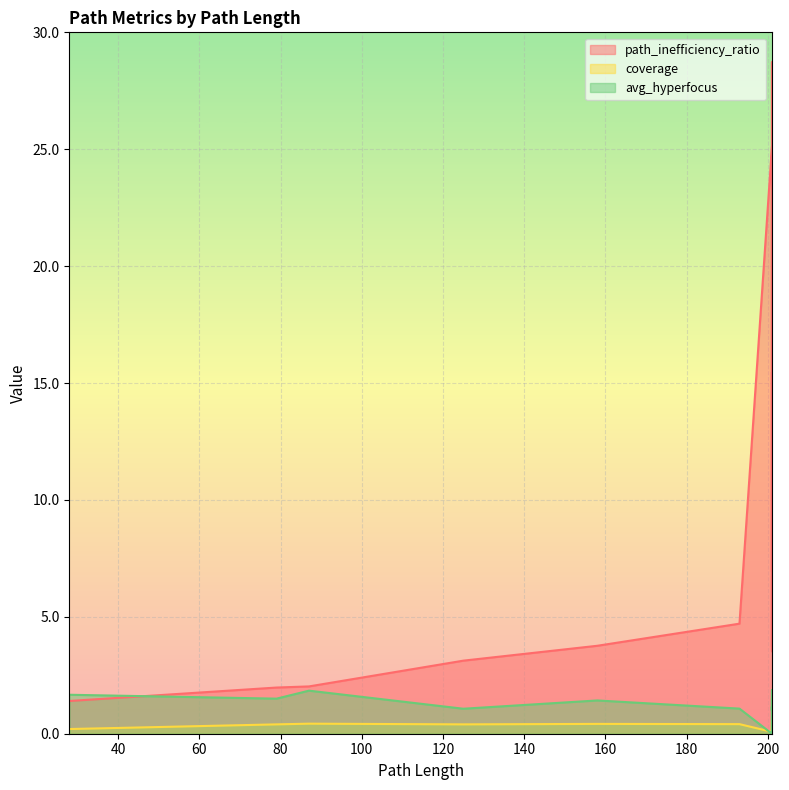

What is the total value across all series at 79?

3.9